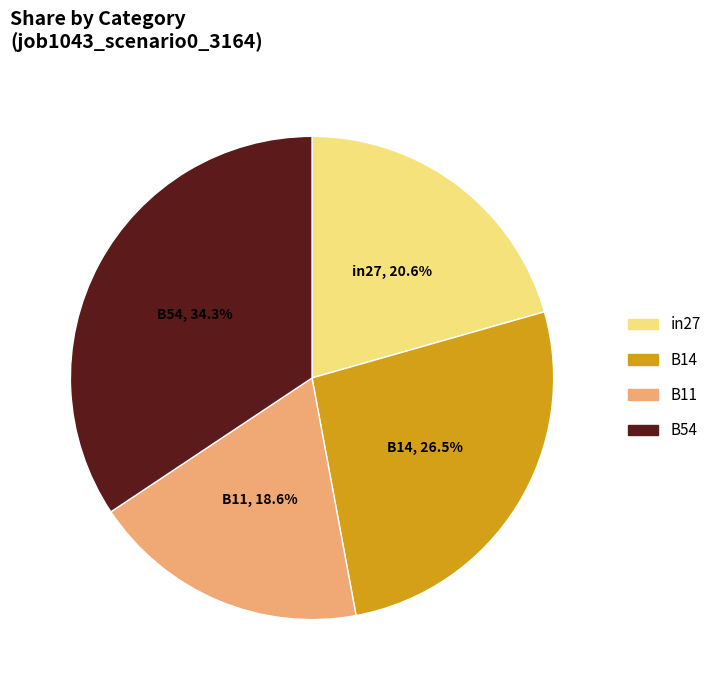

Is there a majority slice in this chart?

No